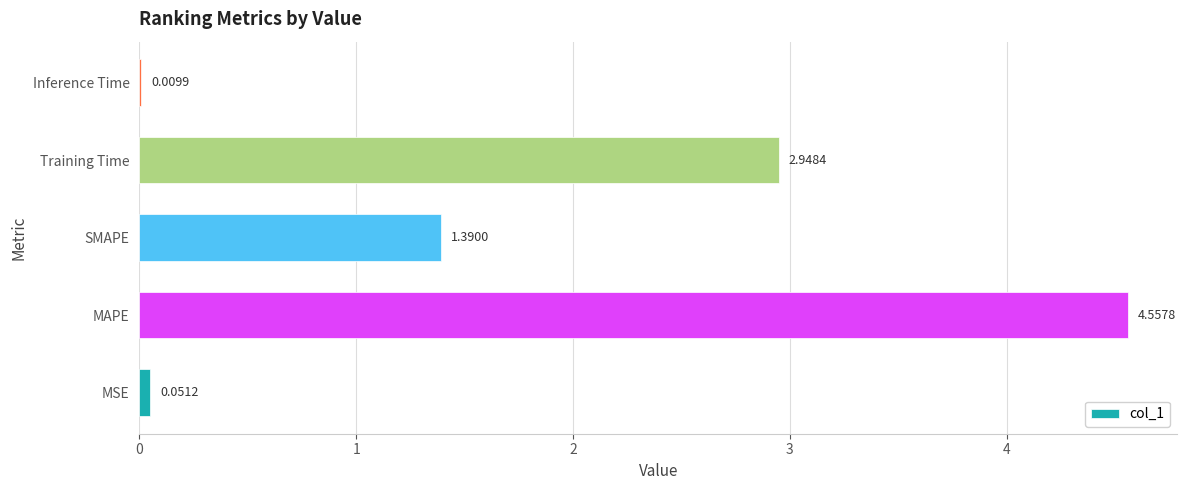

What is the sum of all values?

9.0